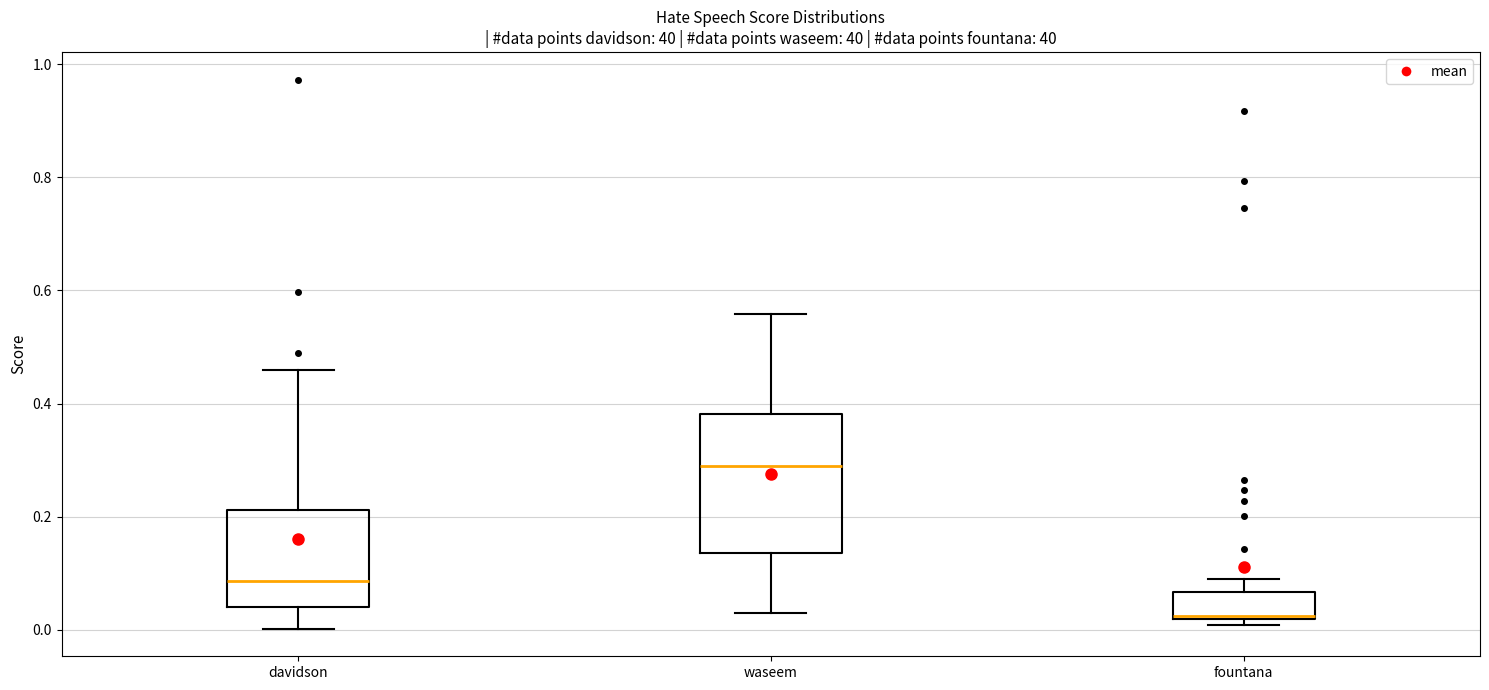

Reading left to right, read every box against the y-axis: the position of its median line, the range the box covers, and the ends of its whiskers. The values are not printed on the chart, so give them approximately, as read against the axis.

davidson: median 0.08, box 0.04 to 0.22, whiskers 0.00 to 0.46
waseem: median 0.28, box 0.14 to 0.38, whiskers 0.02 to 0.56
fountana: median 0.02 (just above the box's lower edge), box 0.02 to 0.06, whiskers 0.00 to 0.08